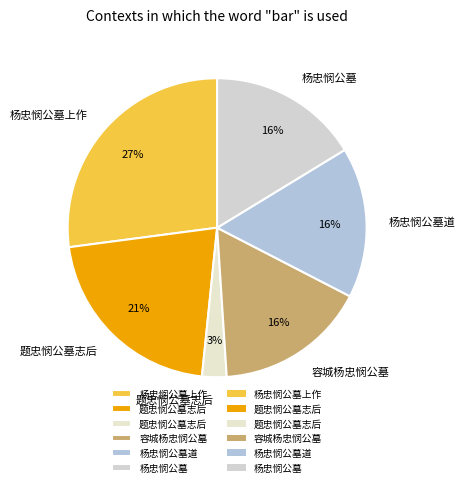

How many segments does this pie chart have?

6